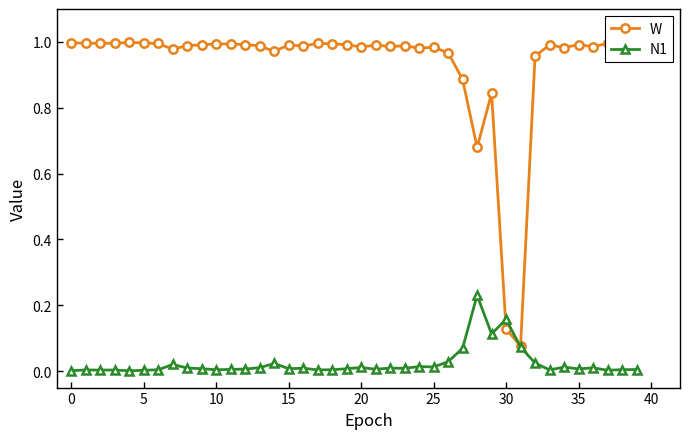

Rank the series by their maximum value, from highest to lowest.

W, N1